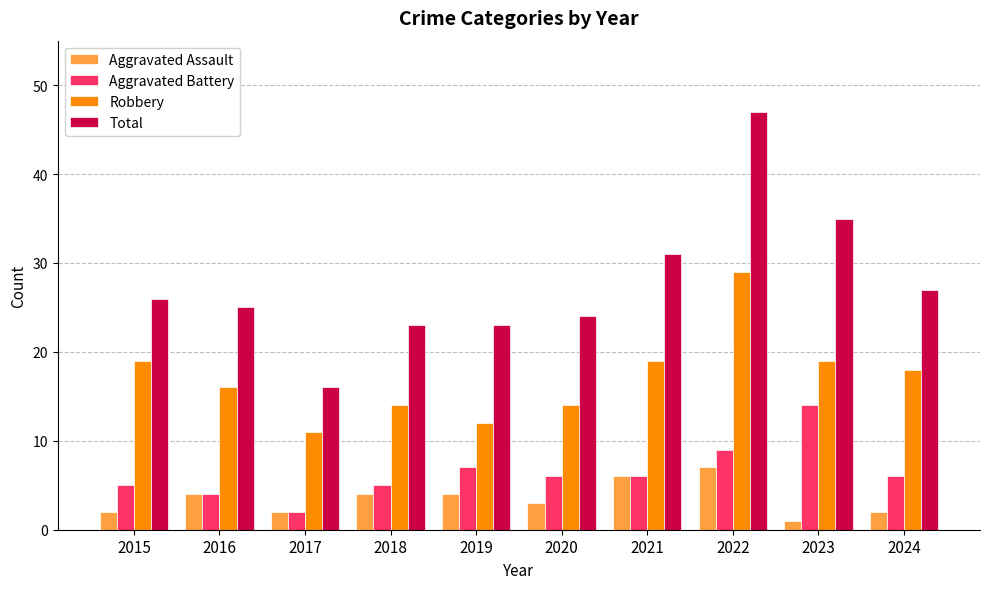

List the series in order of their peak value, lowest first.

Aggravated Assault, Aggravated Battery, Robbery, Total